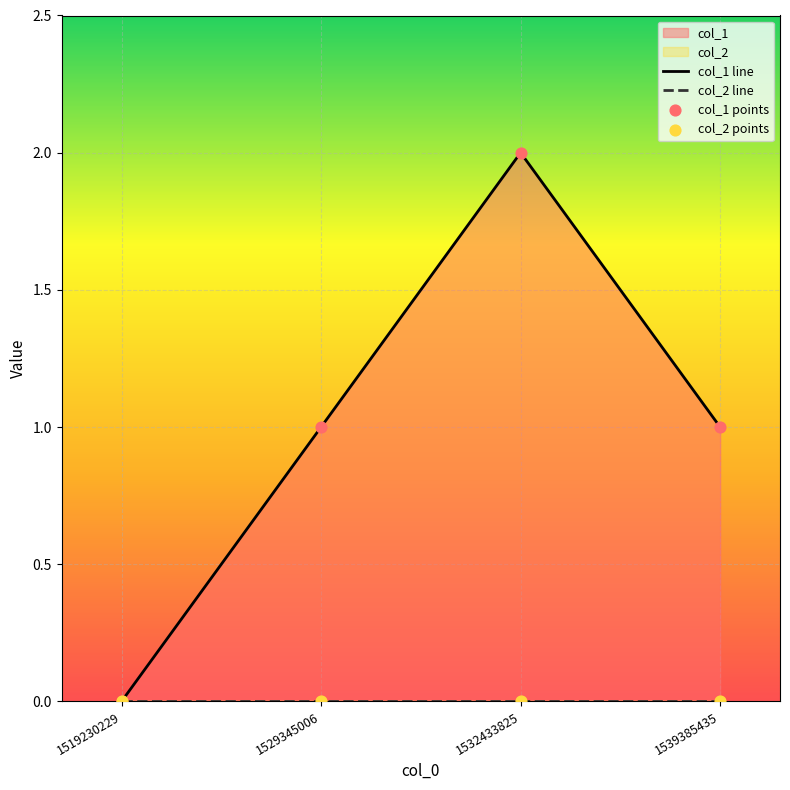

What is the total value across all series at 1529345006?

2